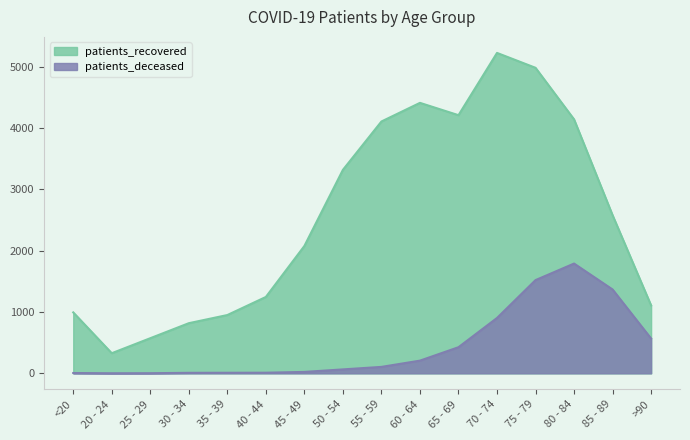

How many lines are shown in the chart?

2